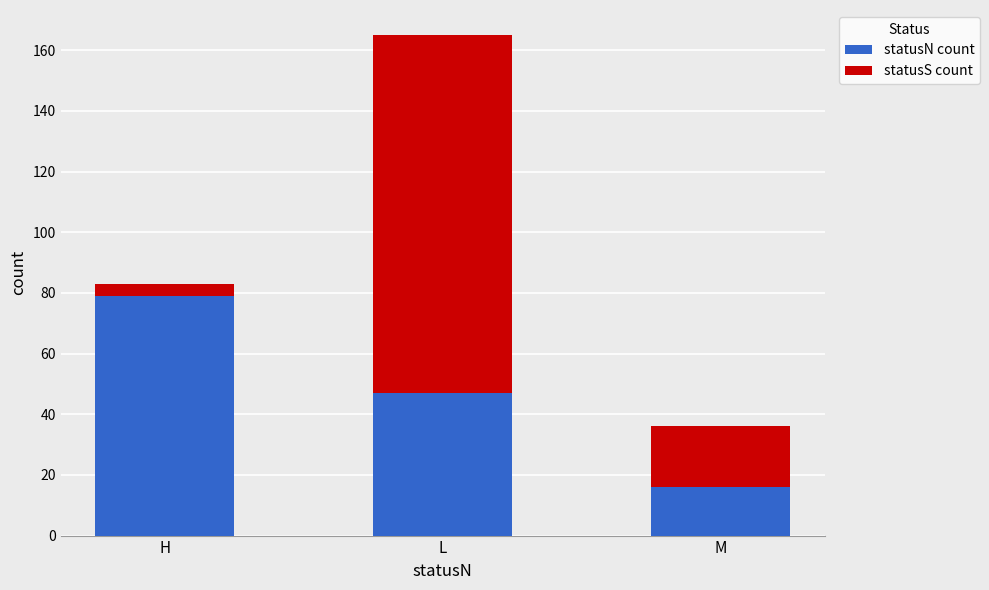

Is it true that statusN count equals 26 at M?

False